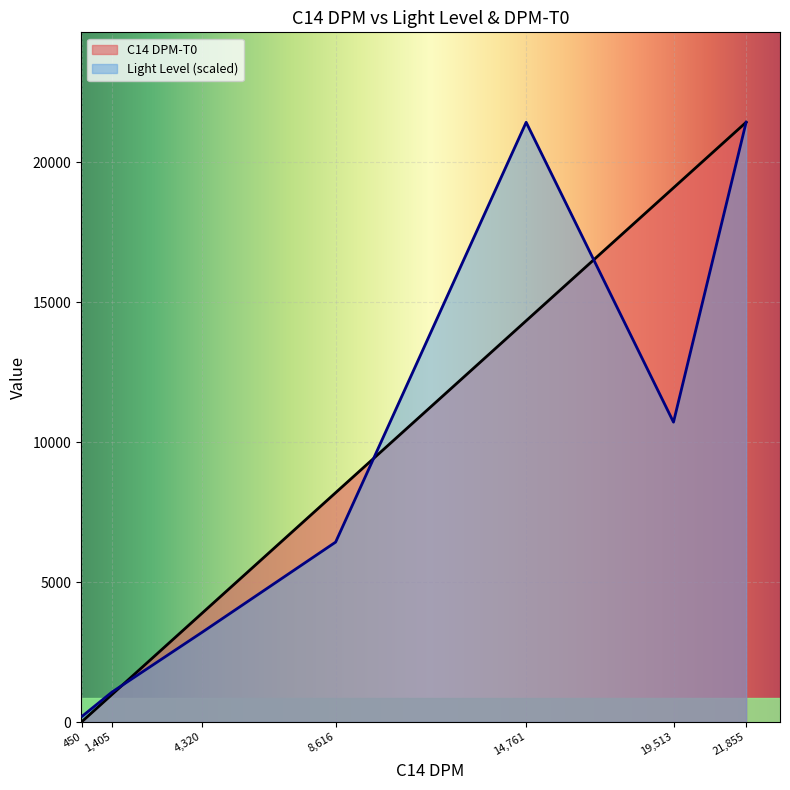

Does the chart display data point markers on the line(s)?

No